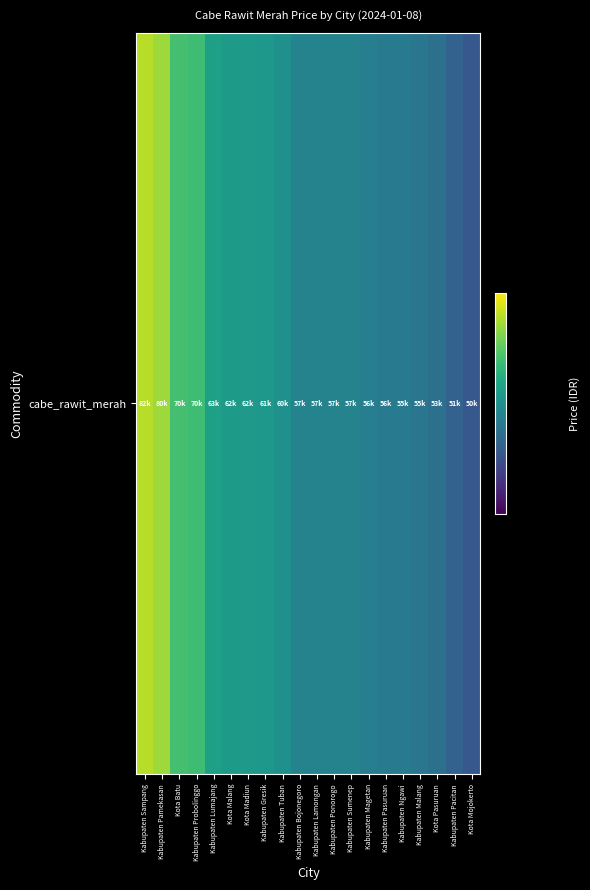

Read the value at Kabupaten Probolinggo, to the nearest 50.

70000